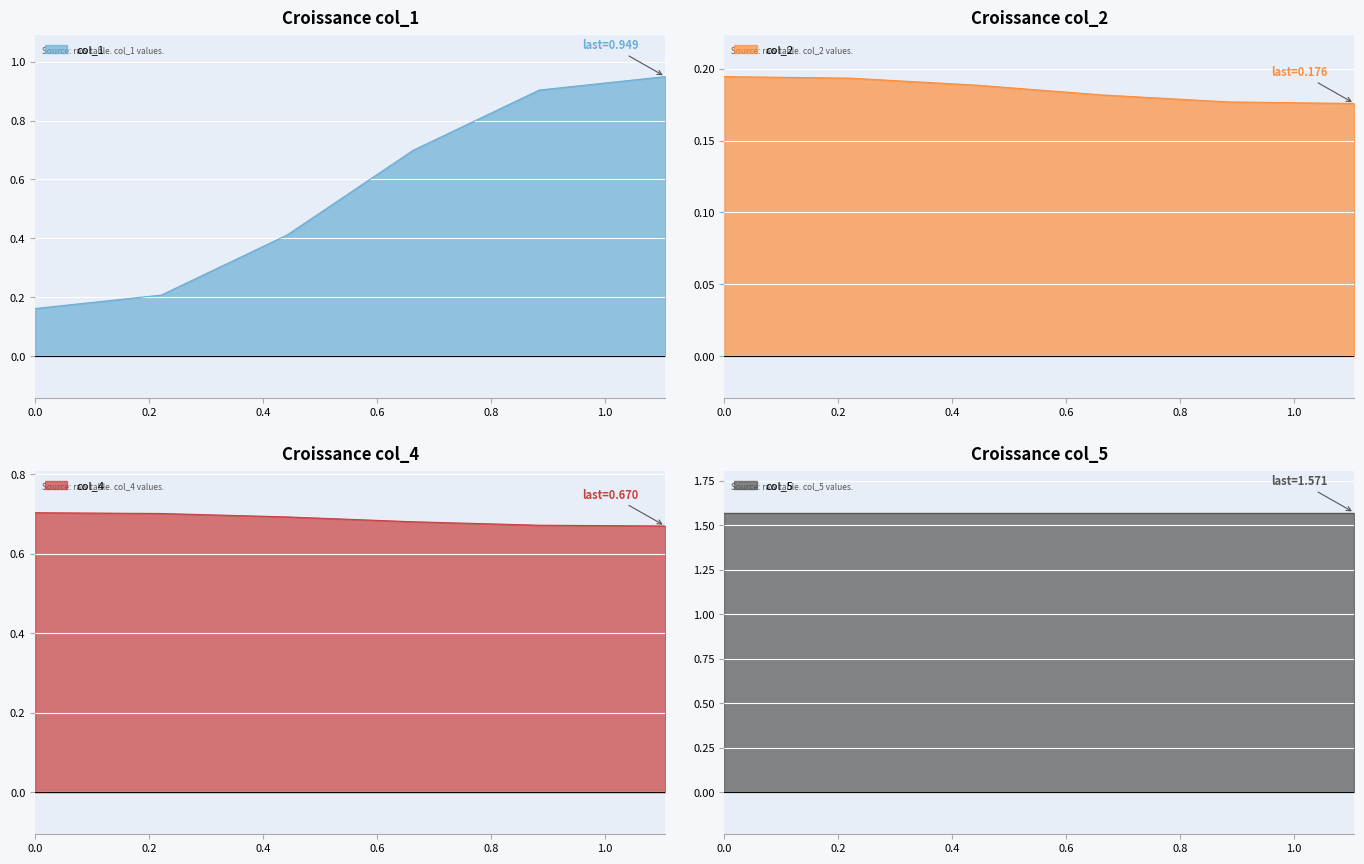

True or false: col_2 and col_4 cross at least once.

False